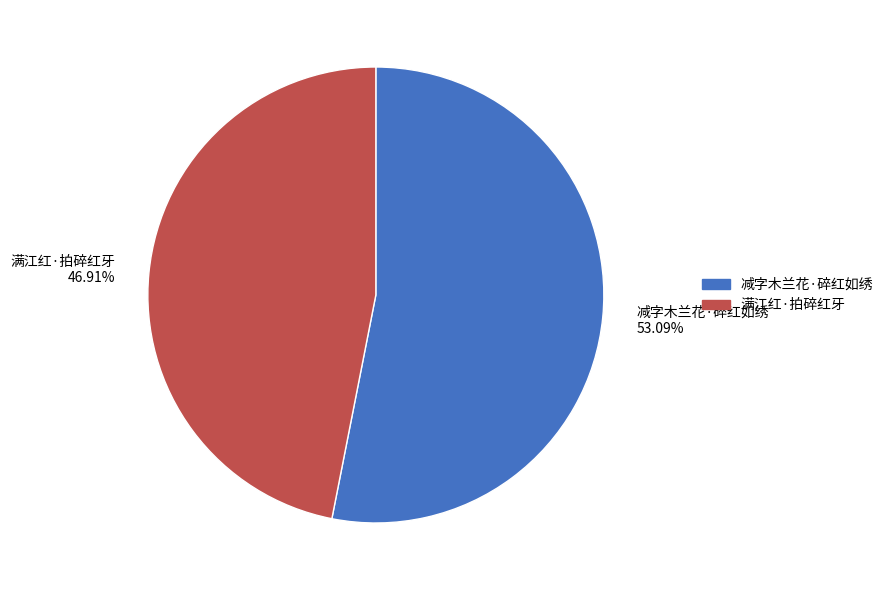

How many slices are in this pie chart?

2